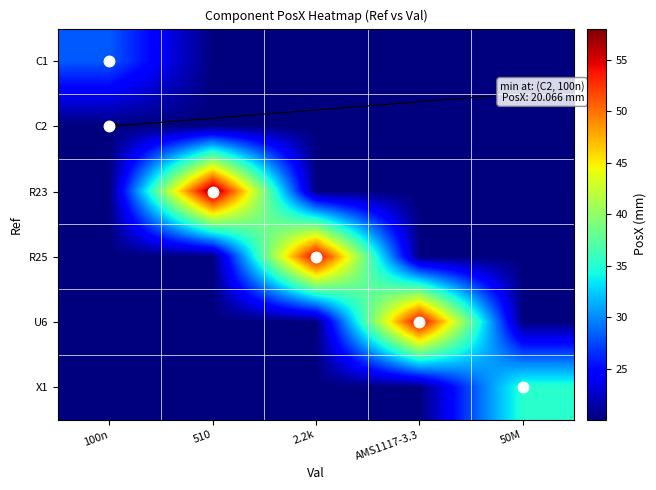

How many data points does each series have?

5